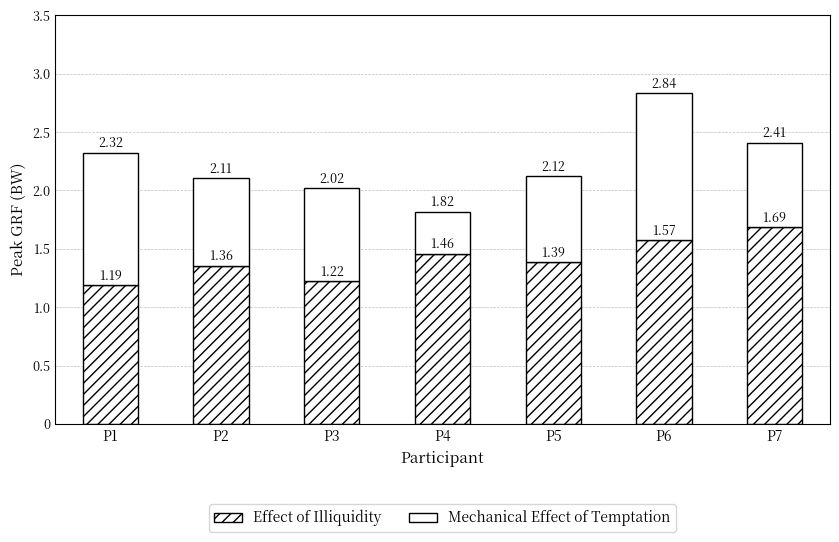

List the labels in order of Effect of Illiquidity value, largest first.

P7, P6, P4, P5, P2, P3, P1